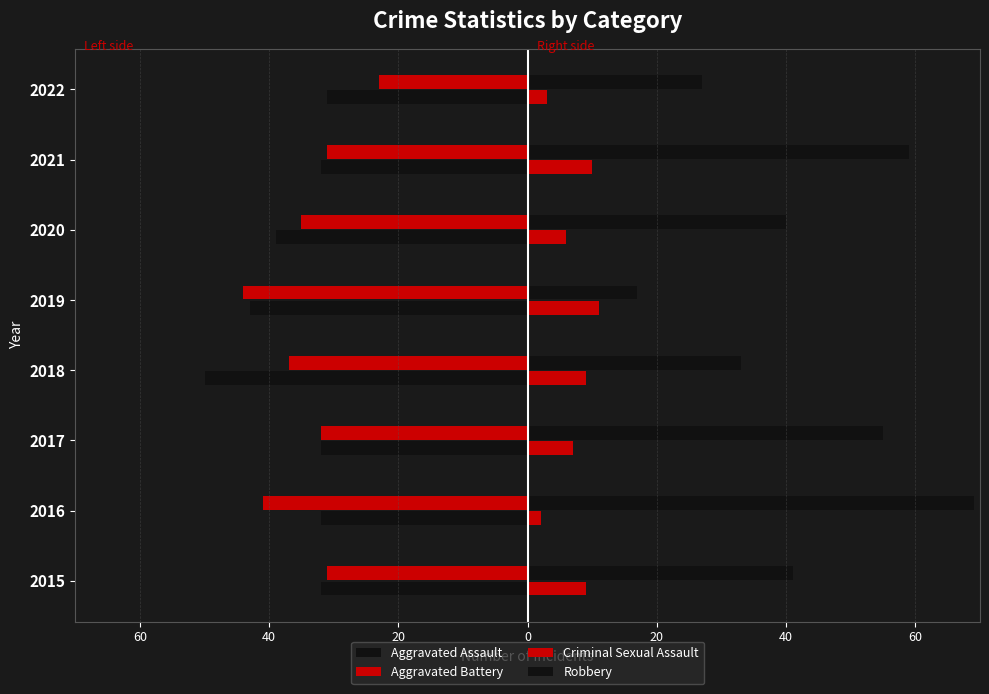

Reading left to right, what are all the values shown in this chart?

Aggravated Assault: -32	-32	-32	-50	-43	-39	-32	-31
Aggravated Battery: -31	-41	-32	-37	-44	-35	-31	-23
Criminal Sexual Assault: 9	2	7	9	11	6	10	3
Robbery: 41	69	55	33	17	40	59	27